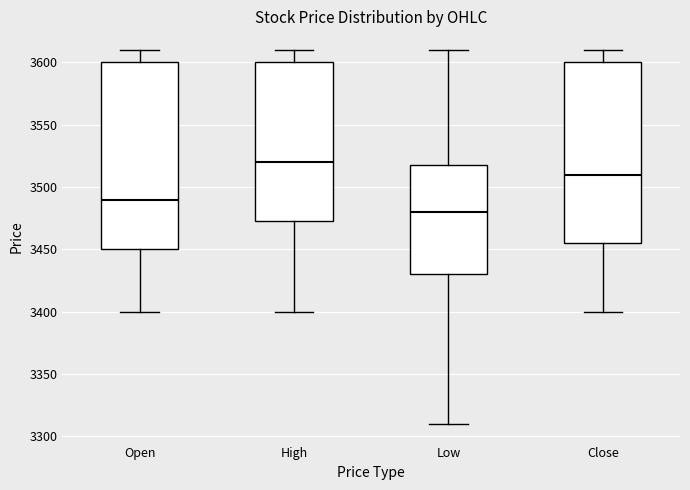

Which box's median line is the lowest?

Low